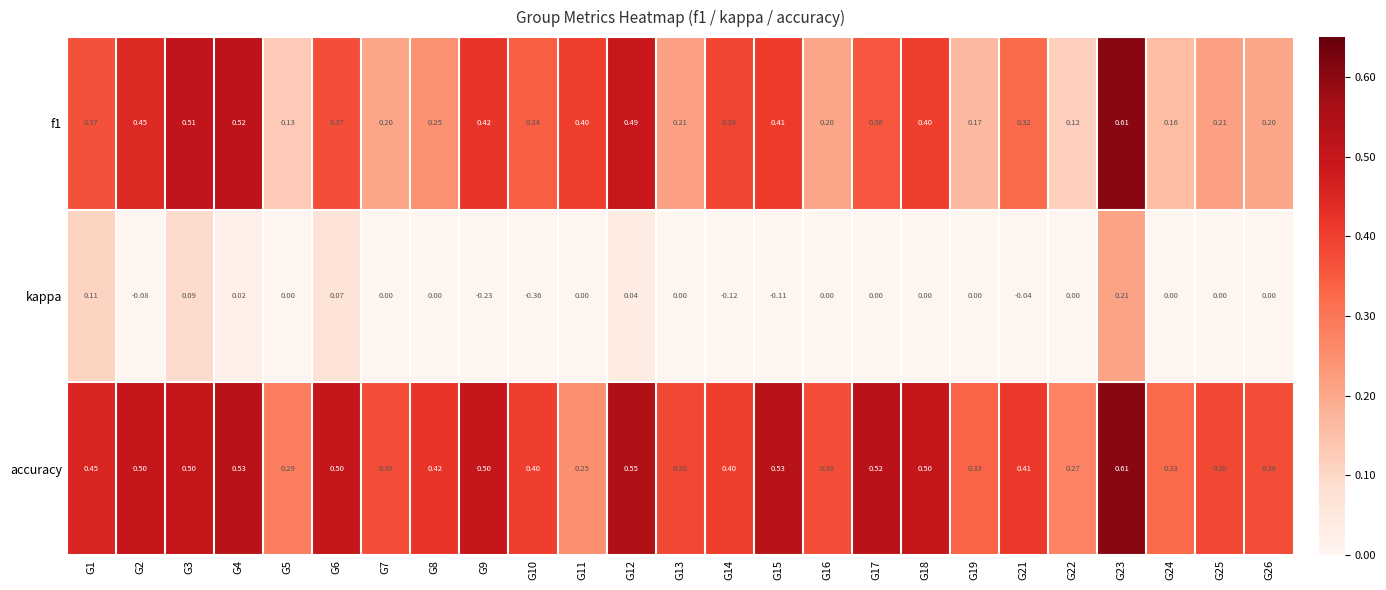

Is the value of accuracy at G1 greater than the value of kappa at G8?

Yes